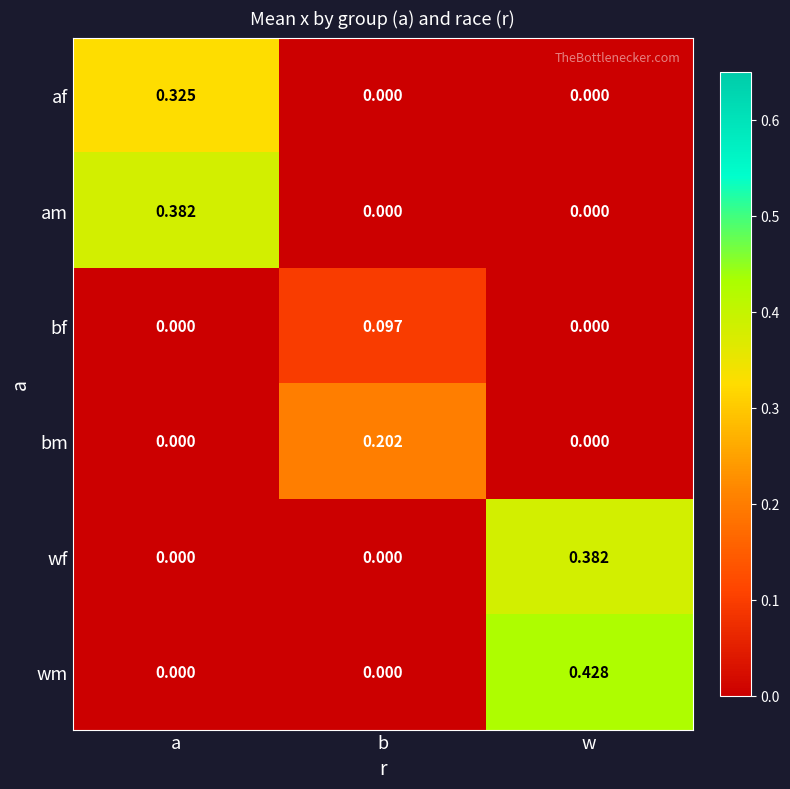

At which label does bm reach its peak?

b